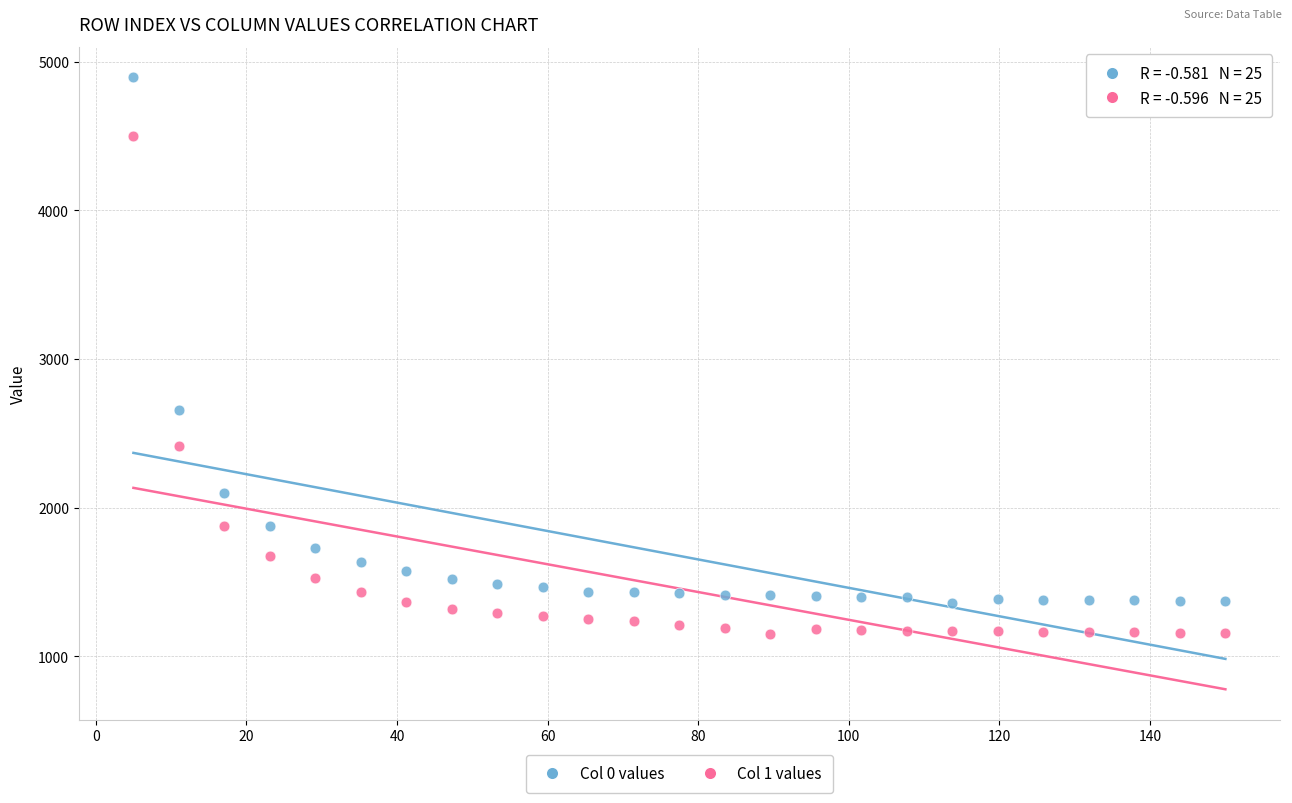

Which series has the widest spread of Y values?

Col 0 values